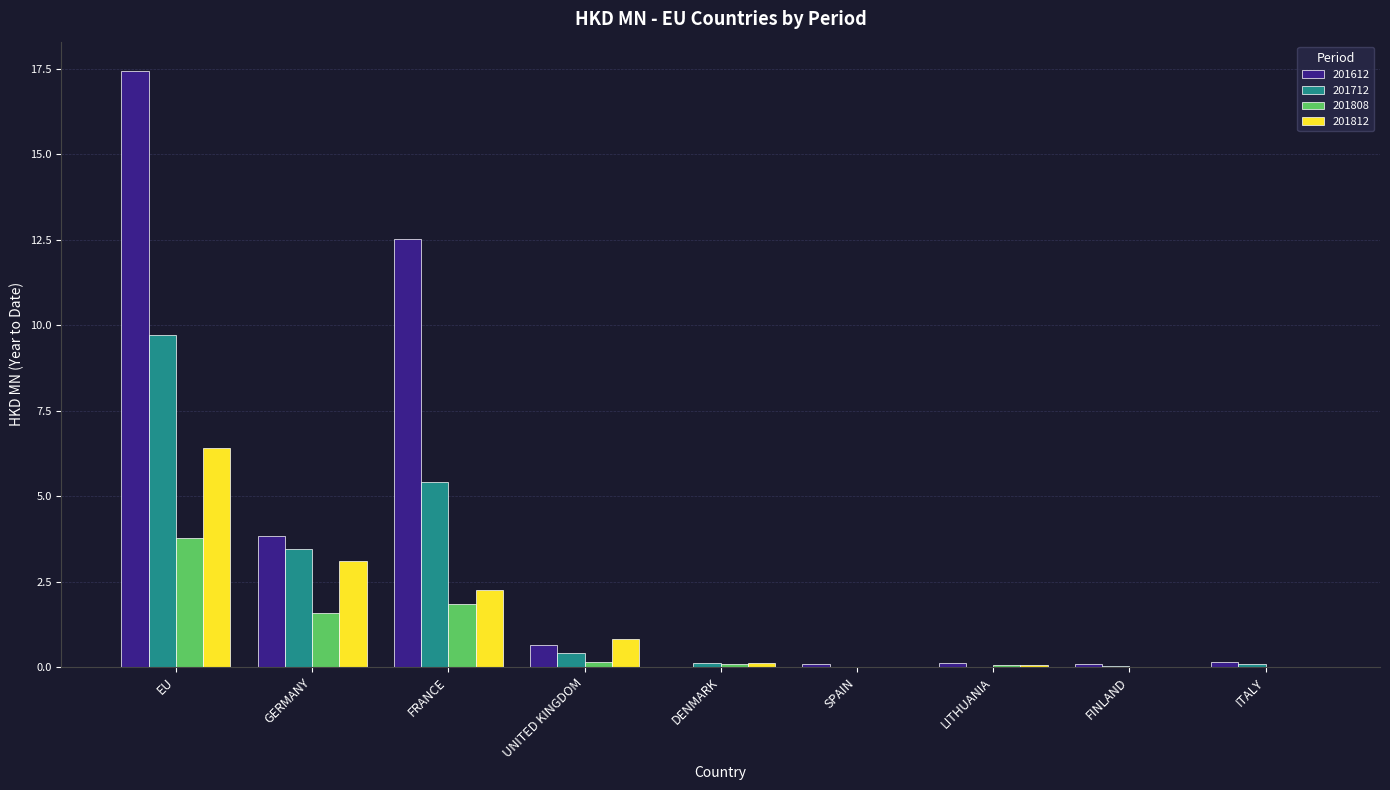

How many groups of bars are there?

9